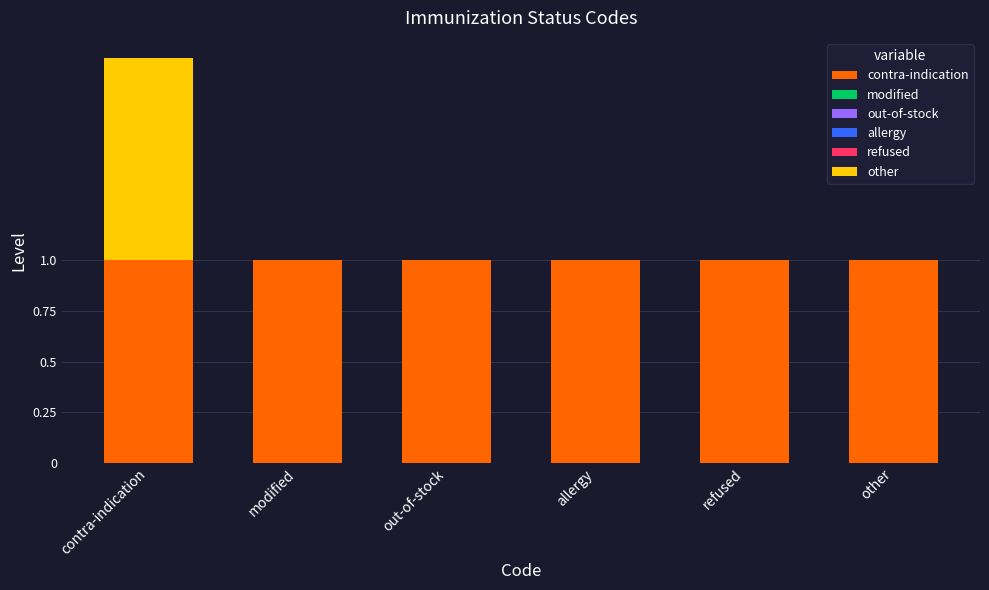

What is the greatest value displayed?

1